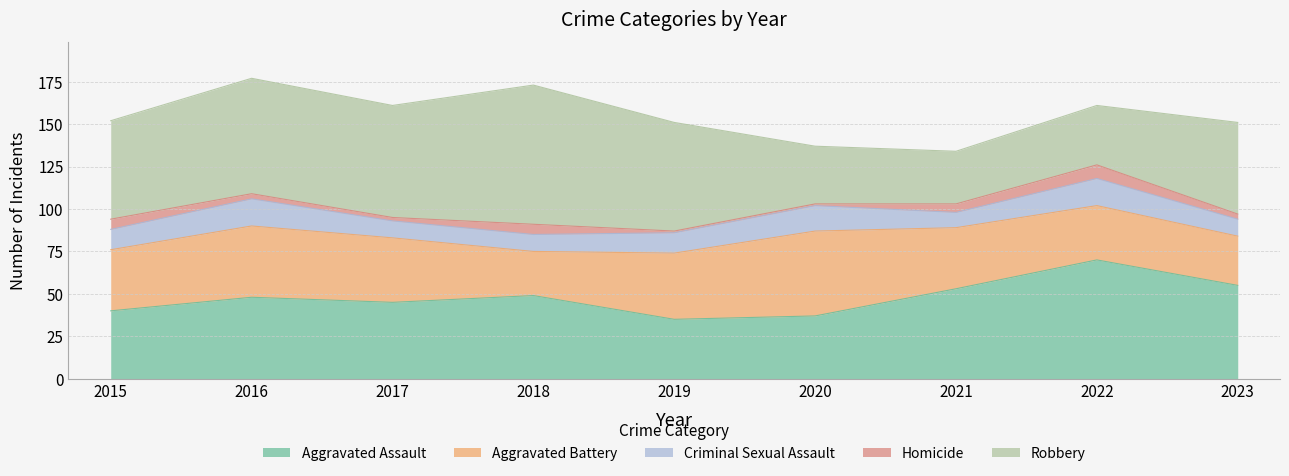

What is the sum of the Robbery values at 2016 and 2020?

102